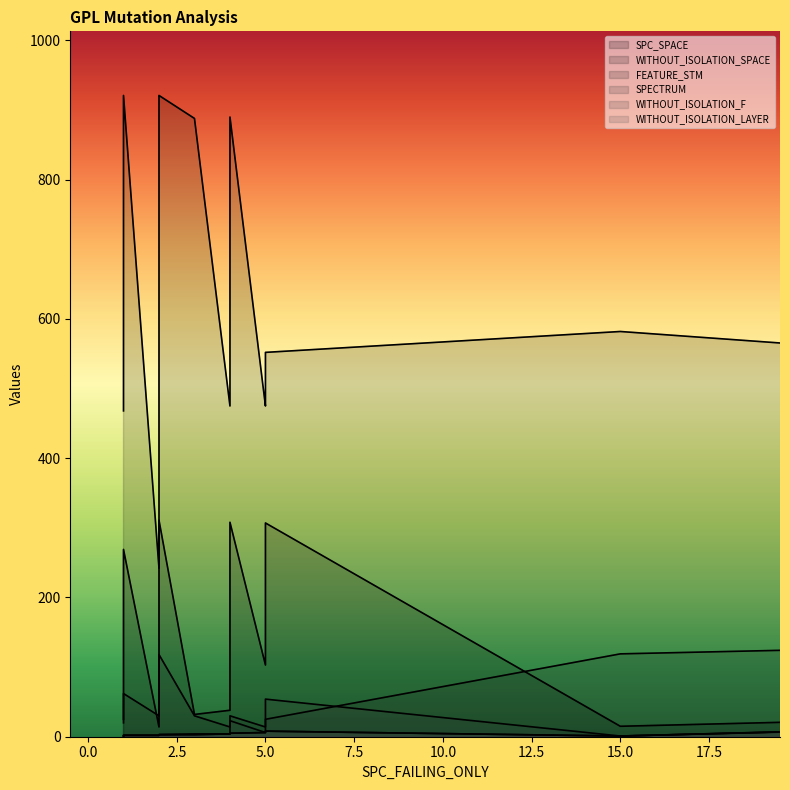

True or false: WITHOUT_ISOLATION_SPACE and SPC_SPACE intersect in this chart.

False